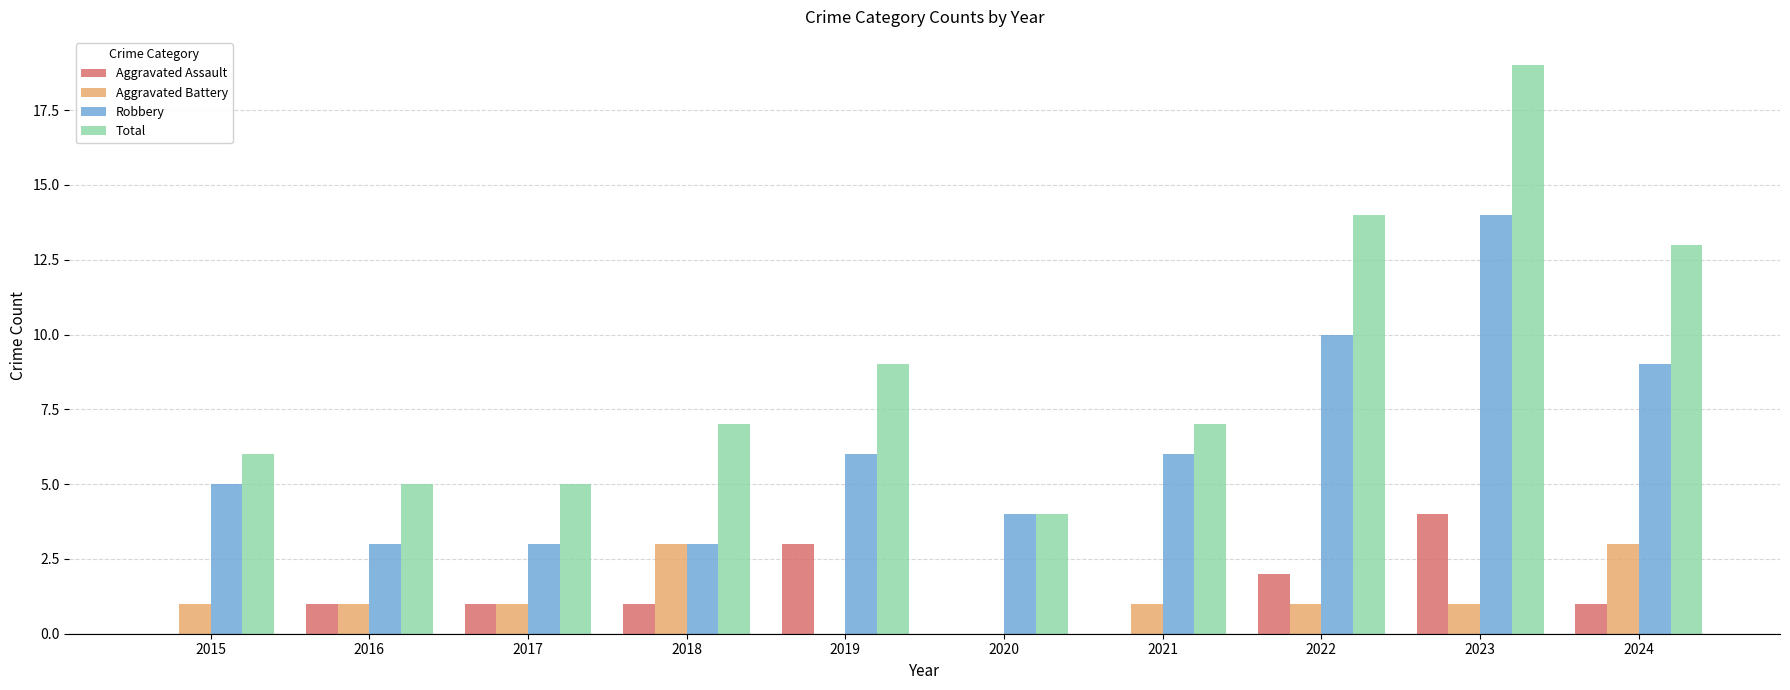

Reading right to left, transcribe all the data shown in this chart.

Aggravated Assault: 2024=1	2023=4	2022=2	2021=0	2020=0	2019=3	2018=1	2017=1	2016=1	2015=0
Aggravated Battery: 2024=3	2023=1	2022=1	2021=1	2020=0	2019=0	2018=3	2017=1	2016=1	2015=1
Robbery: 2024=9	2023=14	2022=10	2021=6	2020=4	2019=6	2018=3	2017=3	2016=3	2015=5
Total: 2024=13	2023=19	2022=14	2021=7	2020=4	2019=9	2018=7	2017=5	2016=5	2015=6